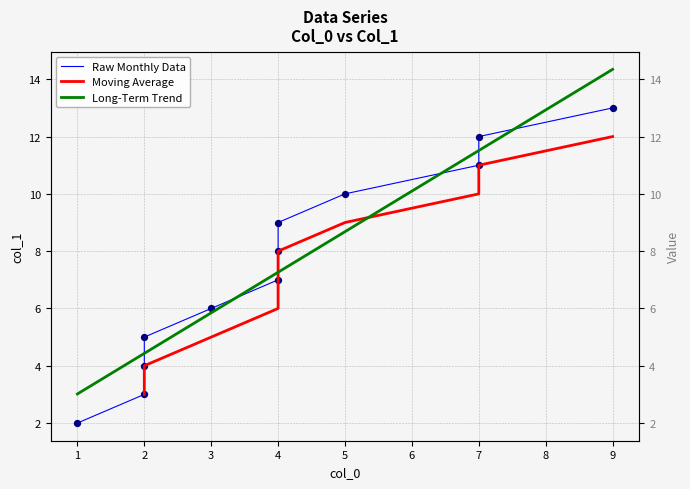

Between 4 and 2, which is larger?

4